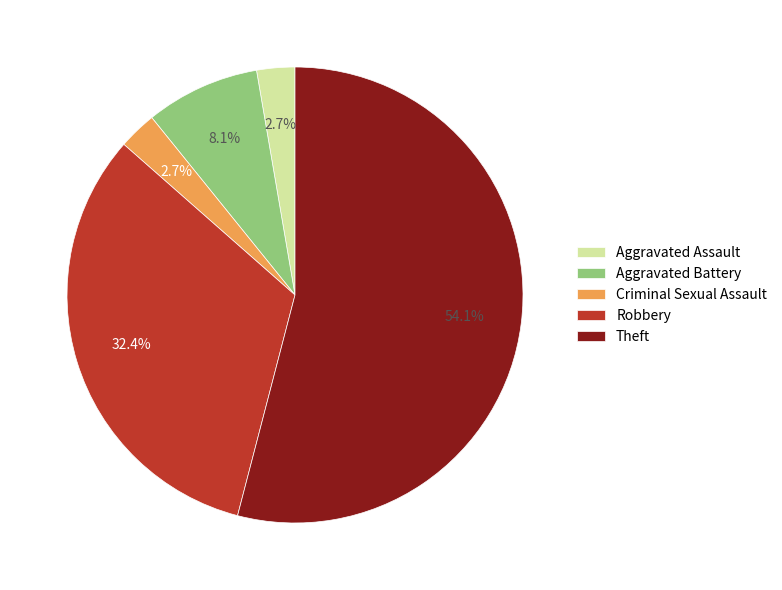

To the nearest percent, what is the difference between the largest and smallest slice percentages?

51%